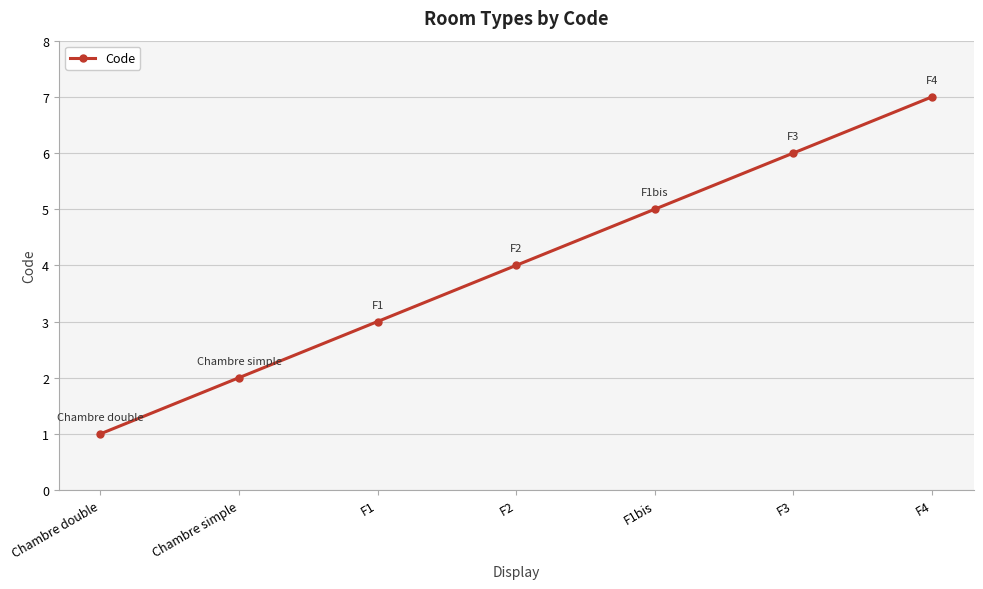

Rank the categories by value from highest to lowest.

F4, F3, F1bis, F2, F1, Chambre simple, Chambre double